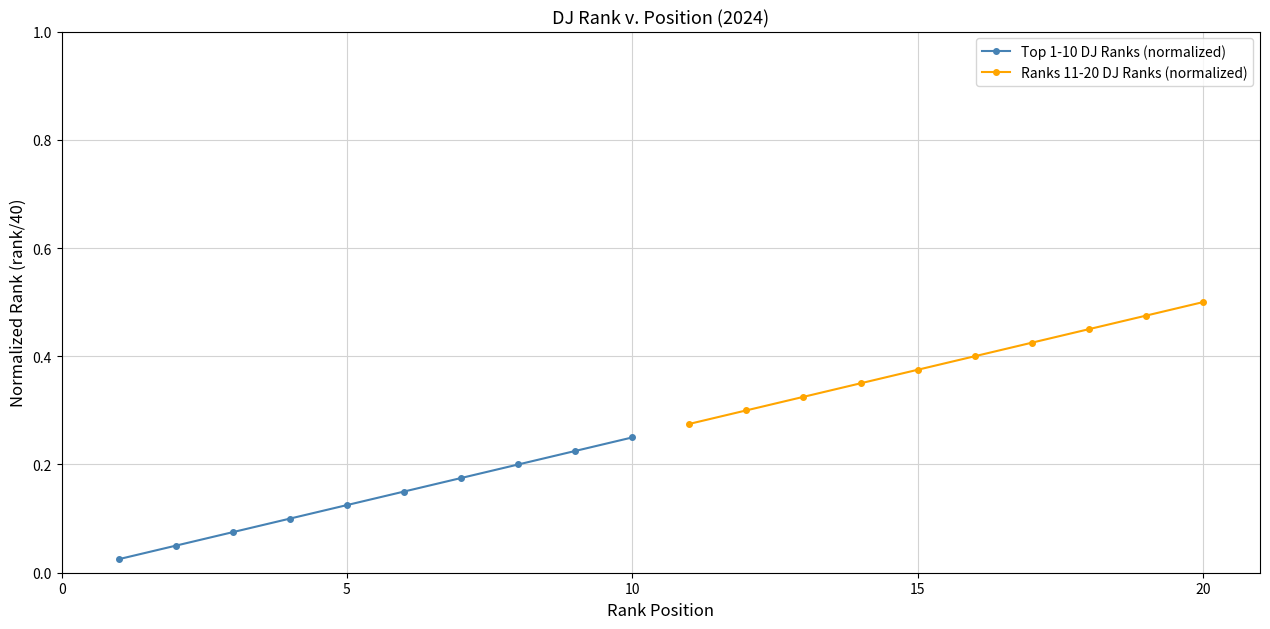

What is the average value of the Ranks 11-20 DJ Ranks (normalized) series?

0.4